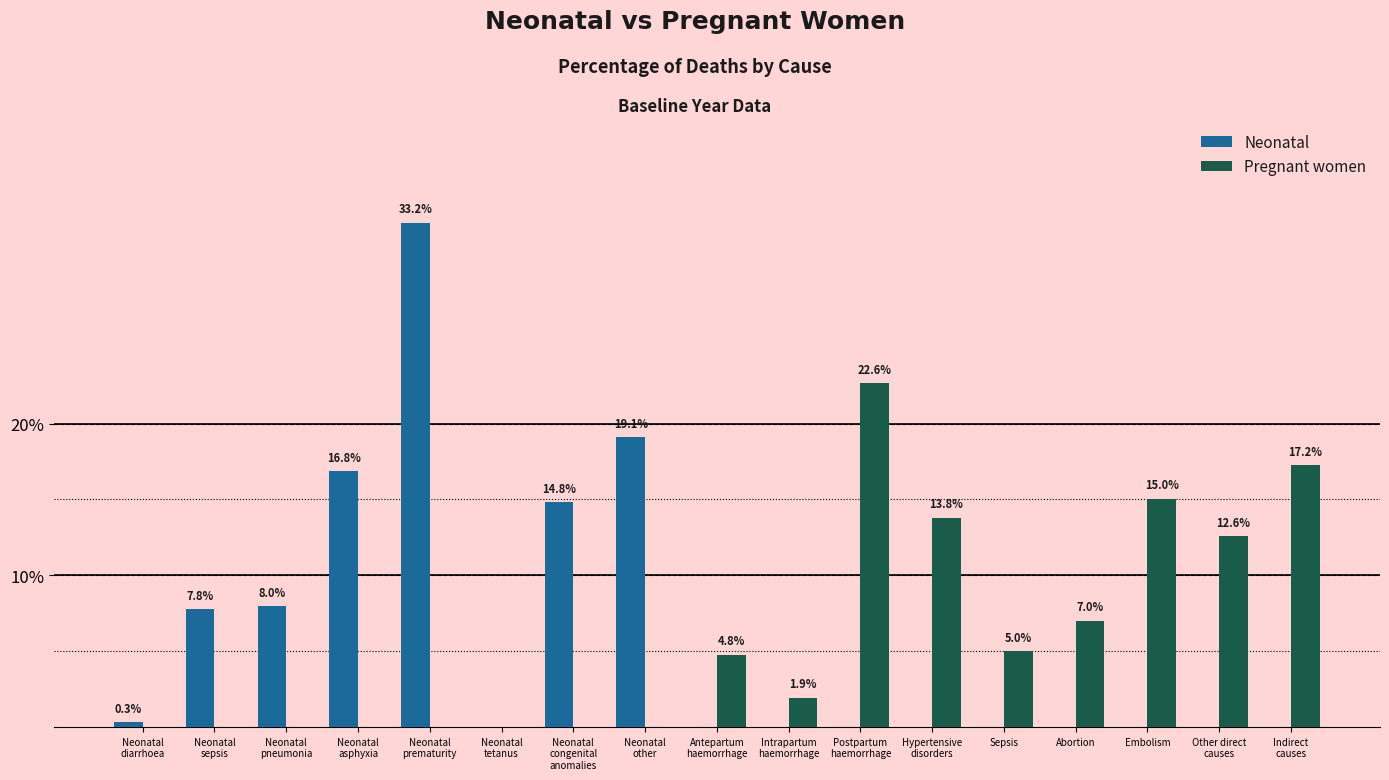

The Neonatal series shows 0.0 at Indirect
causes. True or false?

True